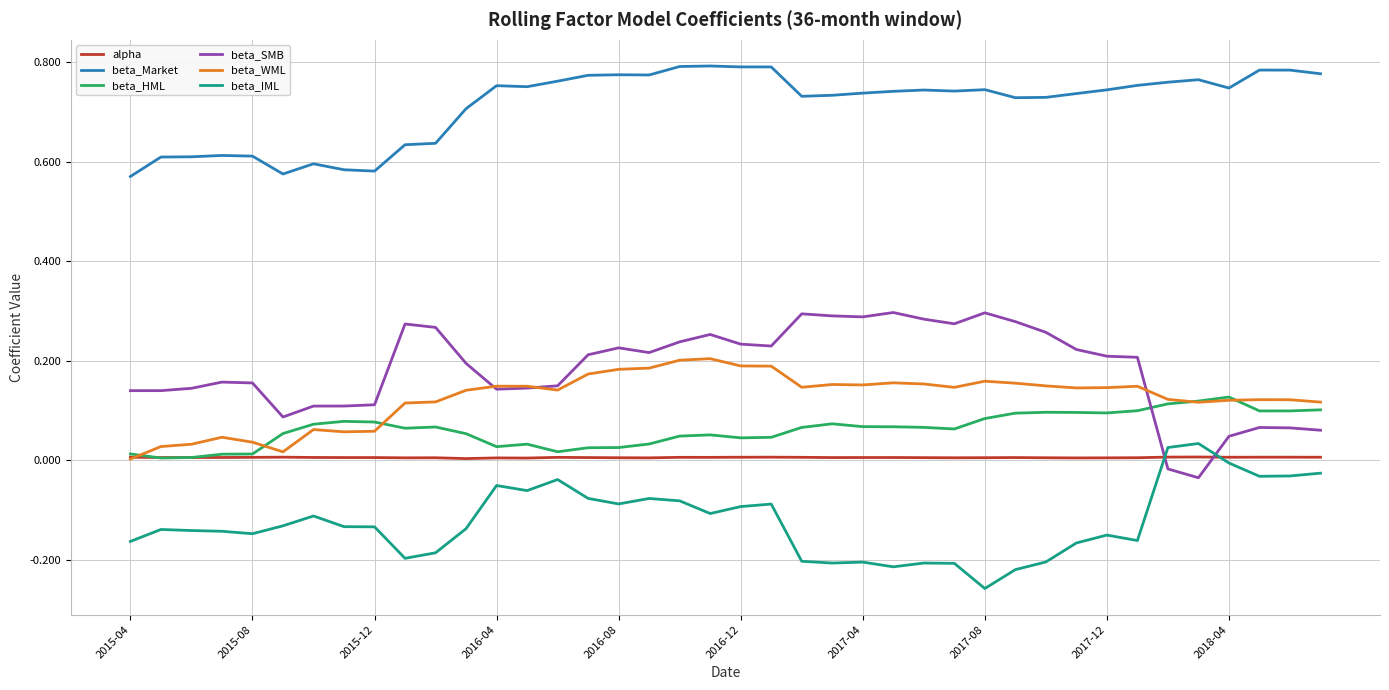

How many series are shown in this chart?

6